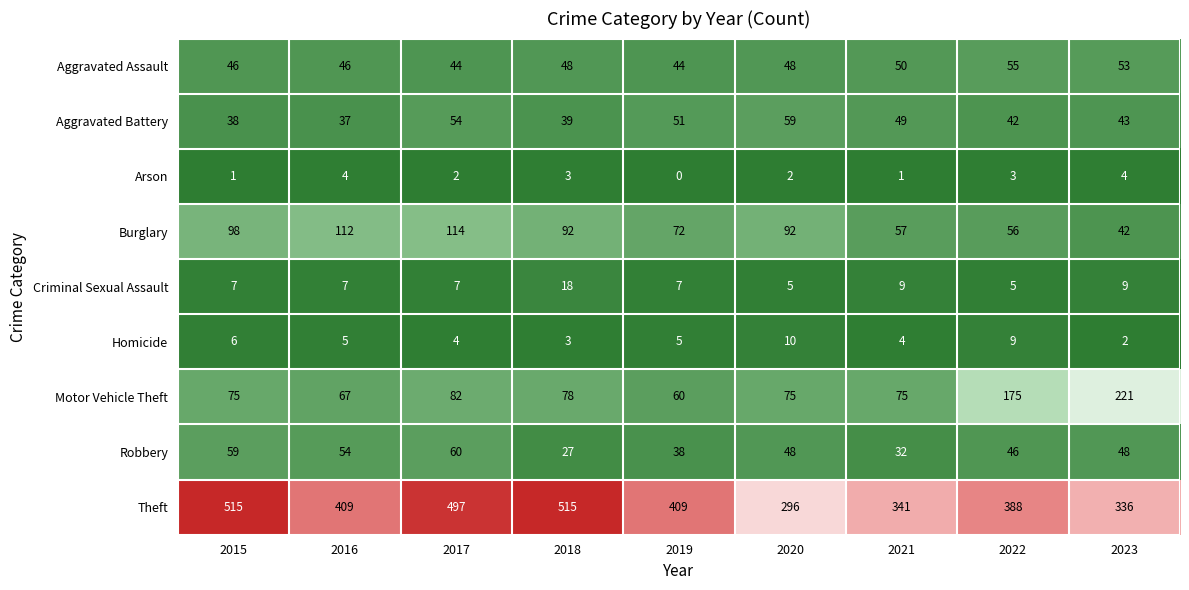

Which series has the widest spread of values?

Theft